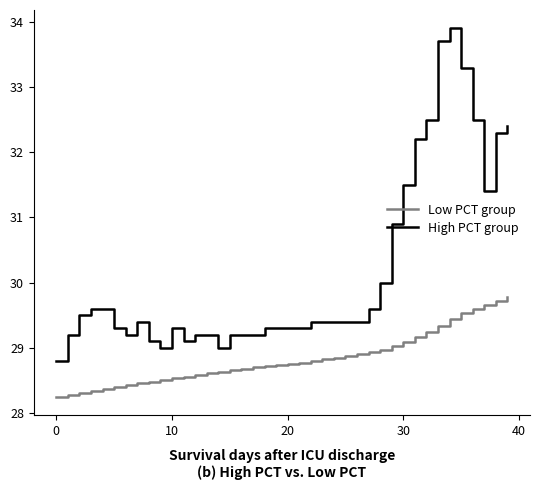

True or false: High PCT group and Low PCT group cross at least once.

False